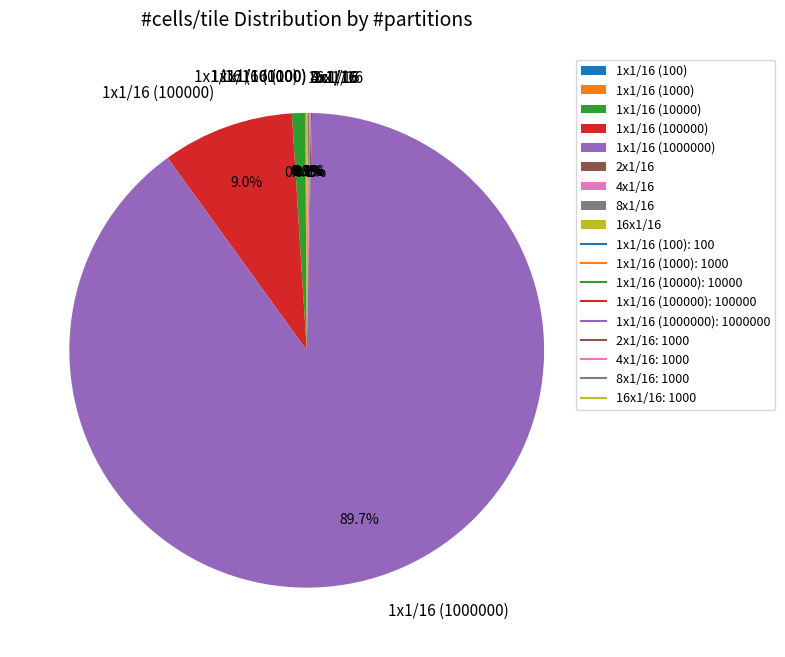

Which slice is the largest?

1x1/16 (1000000)